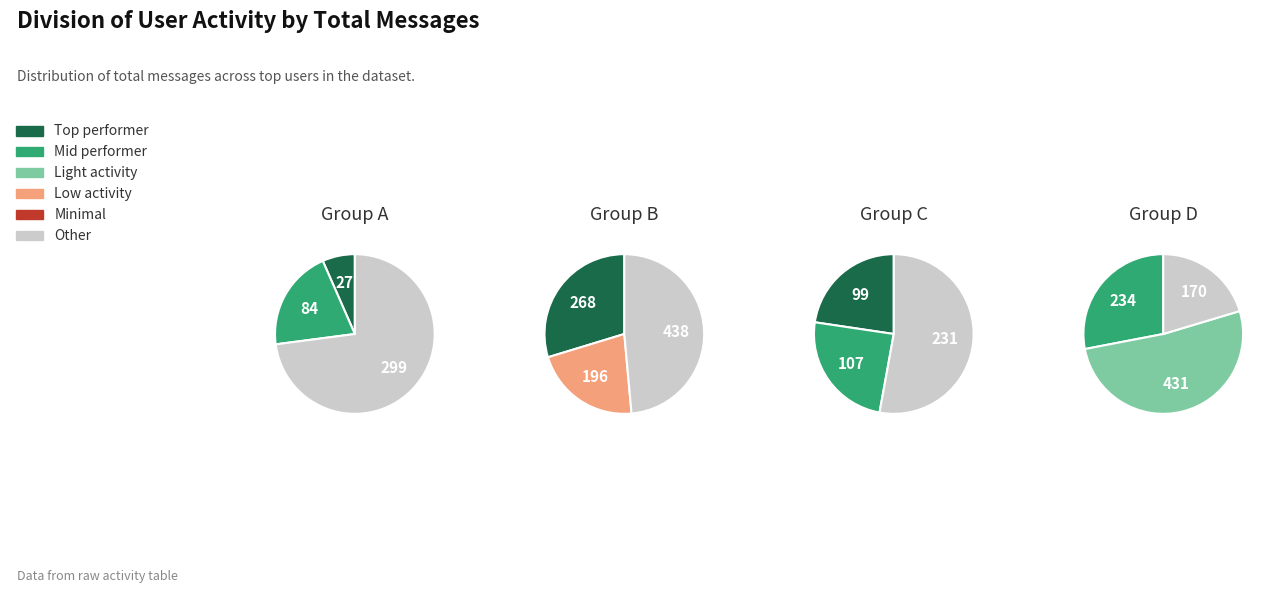

Count the number of slices in the pie.

12